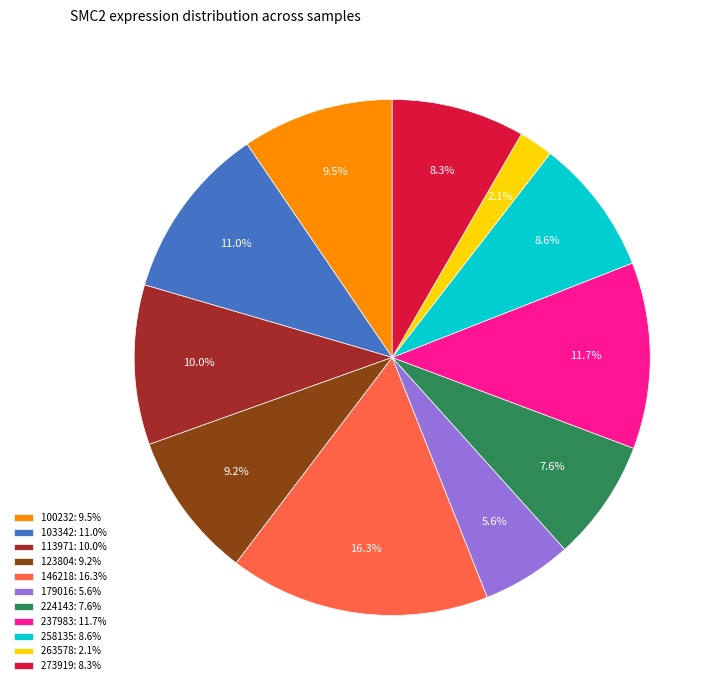

Which category has the biggest portion of the pie?

146218: 16.3%